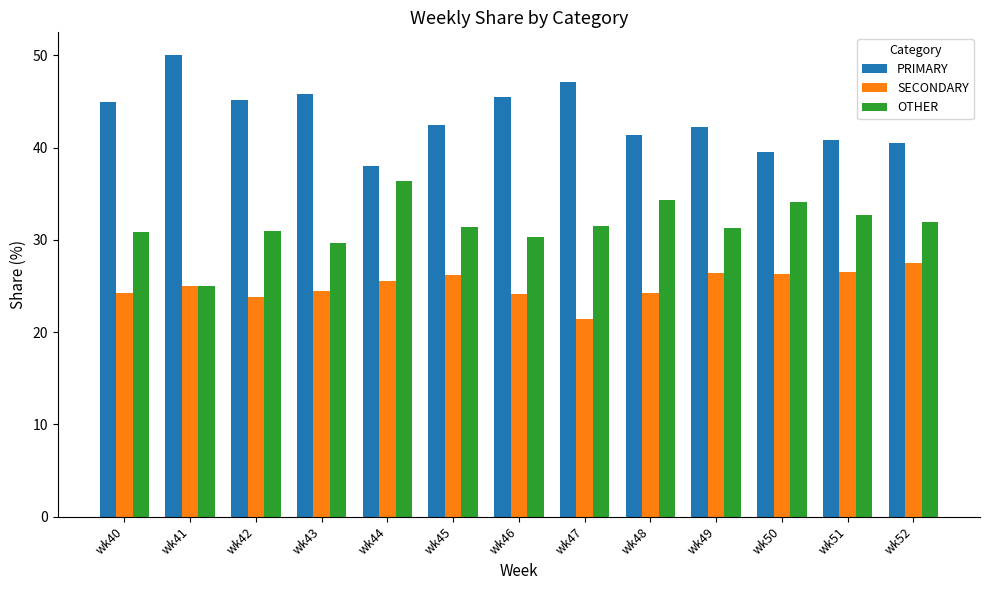

What is the value of the PRIMARY bar at the 12th from the left?

40.8